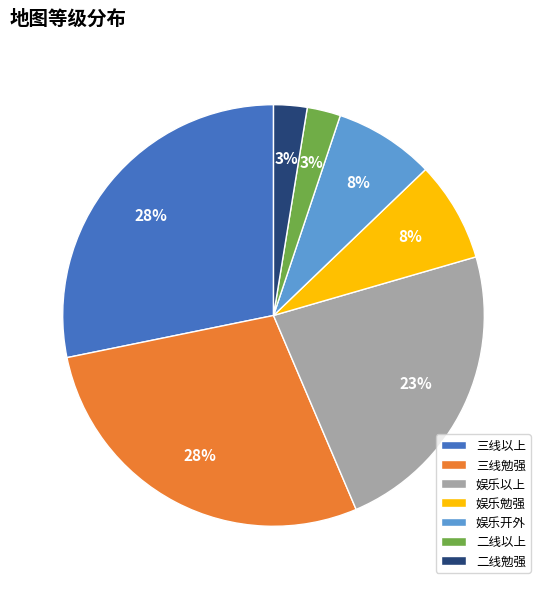

Is there any slice that represents more than half of the pie?

No